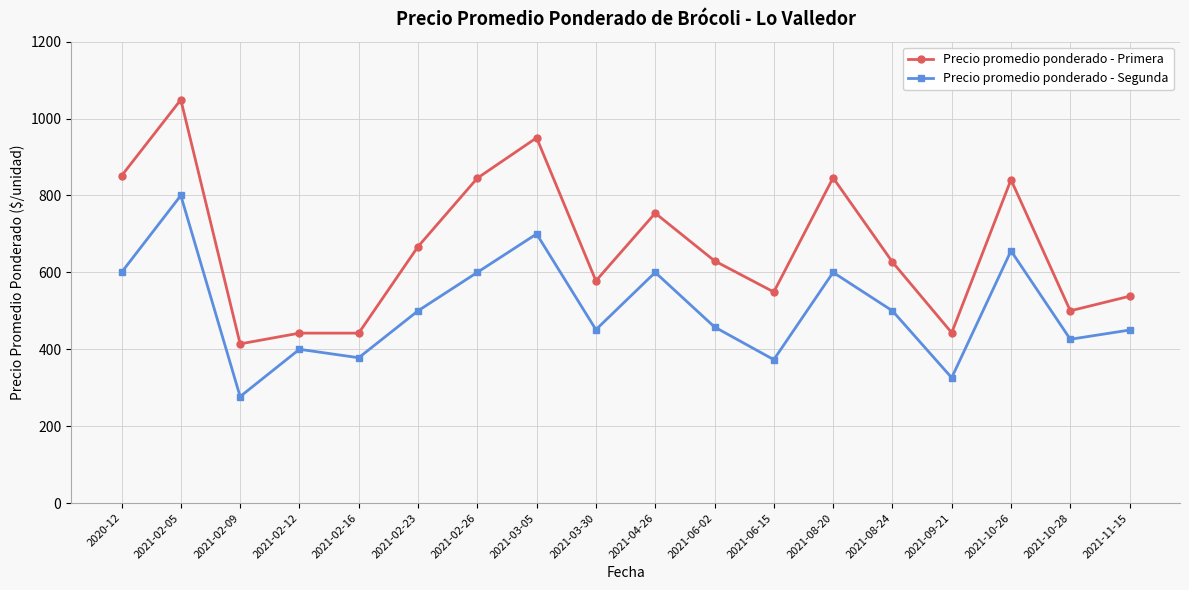

Is the value of Precio promedio ponderado - Primera at 2021-08-24 greater than the value of Precio promedio ponderado - Segunda at 2021-02-16?

Yes